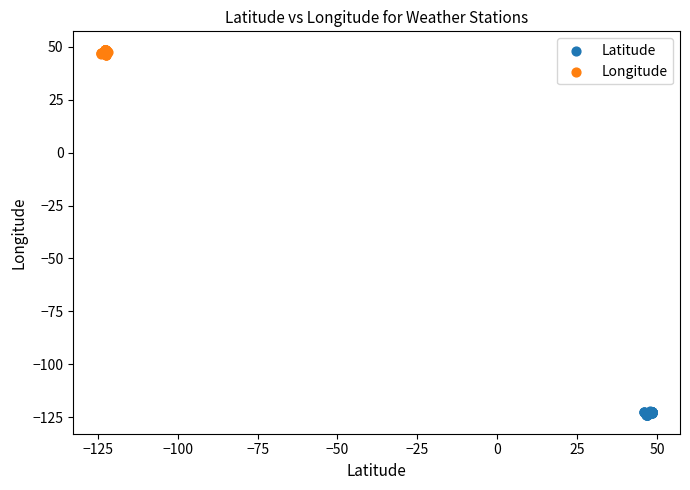

Which series has the largest Y range (max minus min)?

Longitude